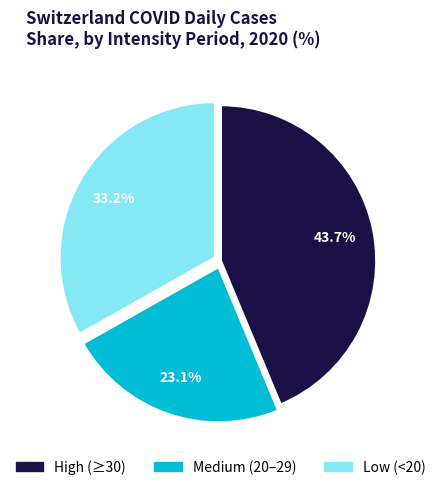

Rank the categories by value from lowest to highest.

Medium (20–29), Low (<20), High (≥30)